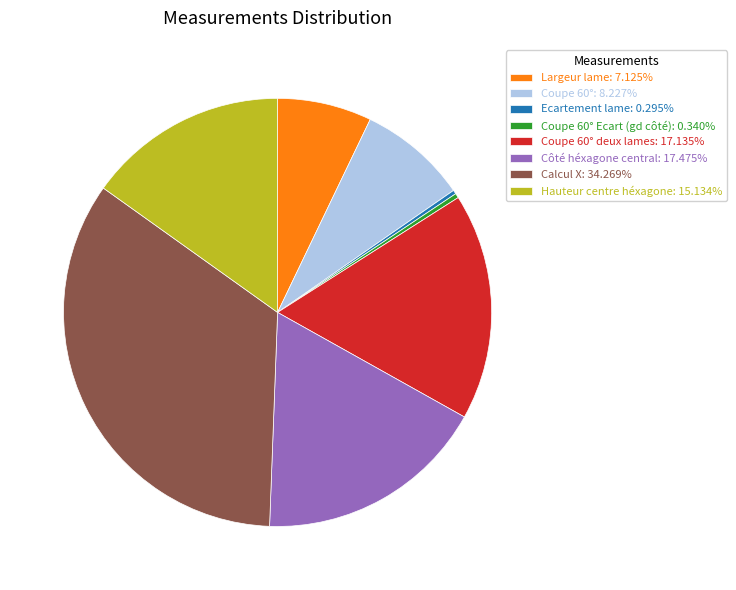

Do Calcul X: 34.269% and Largeur lame: 7.125% together represent more than half of the pie?

No